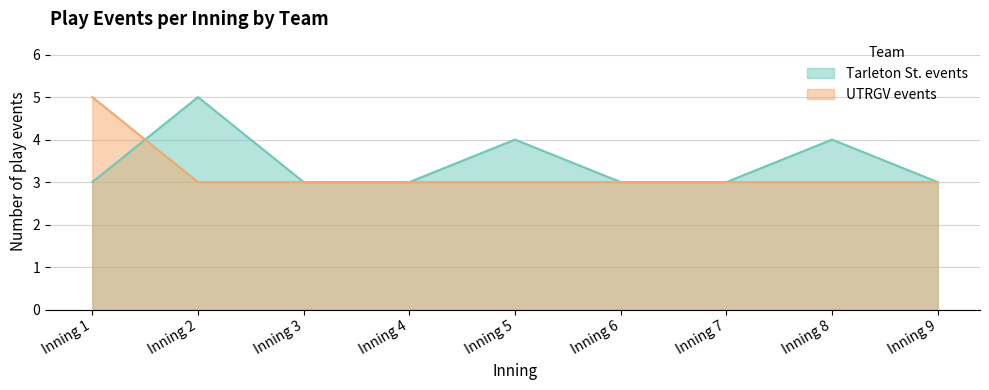

Which has a higher value, Inning 7 or Inning 3?

Inning 7